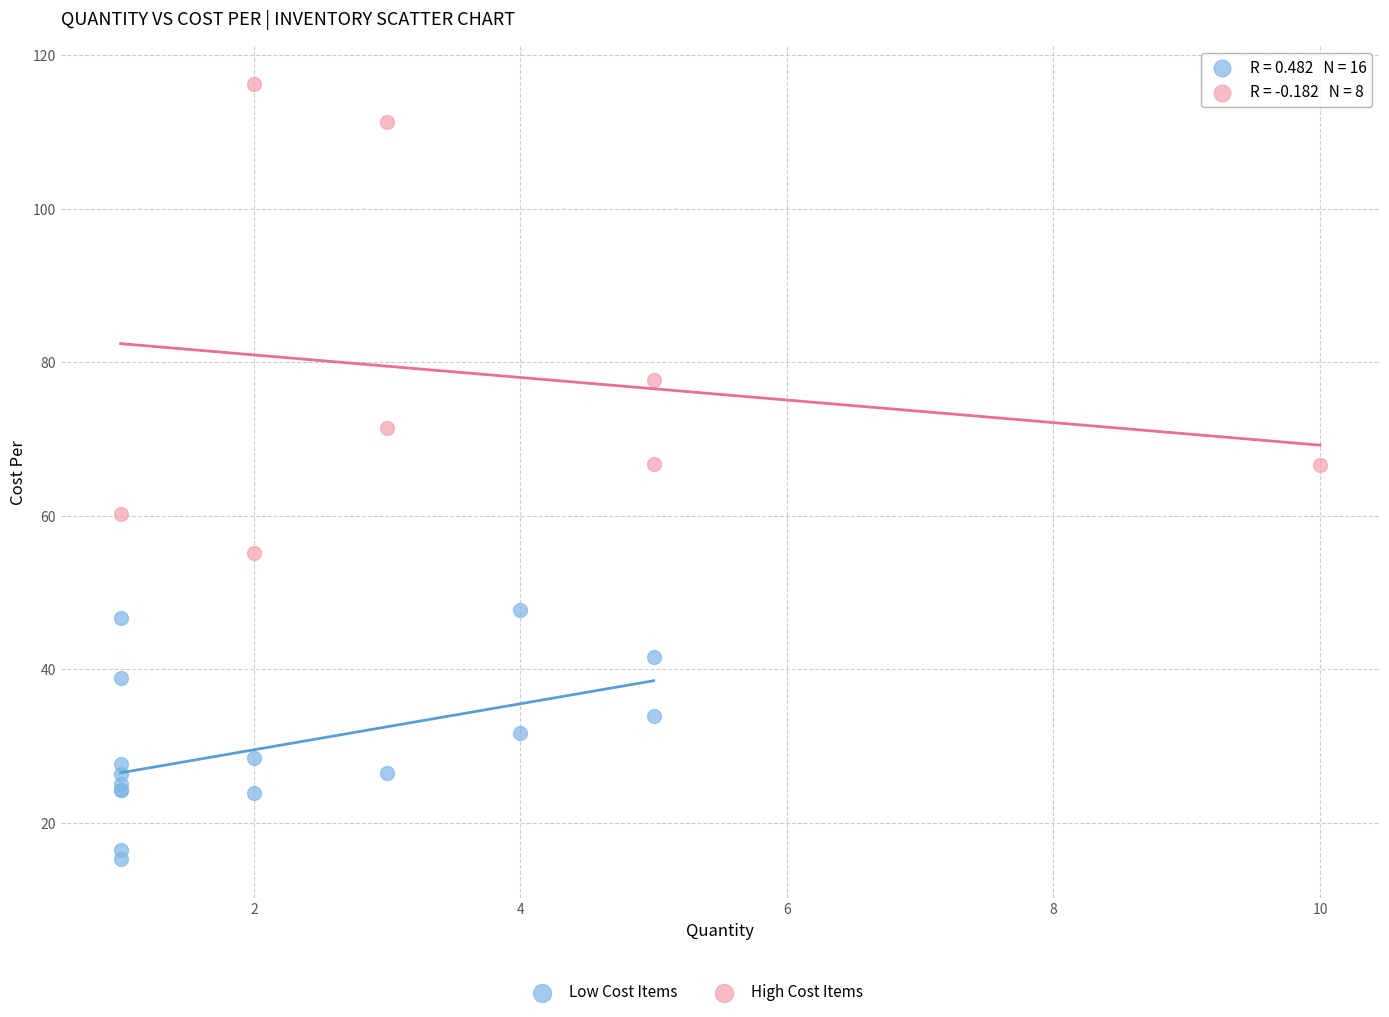

Which series reaches the maximum Y coordinate?

High Cost Items